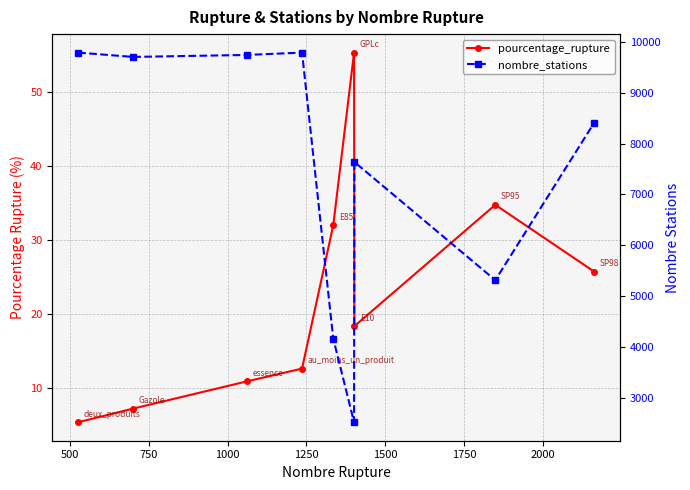

How many interior local peaks does the pourcentage_rupture series have?

2